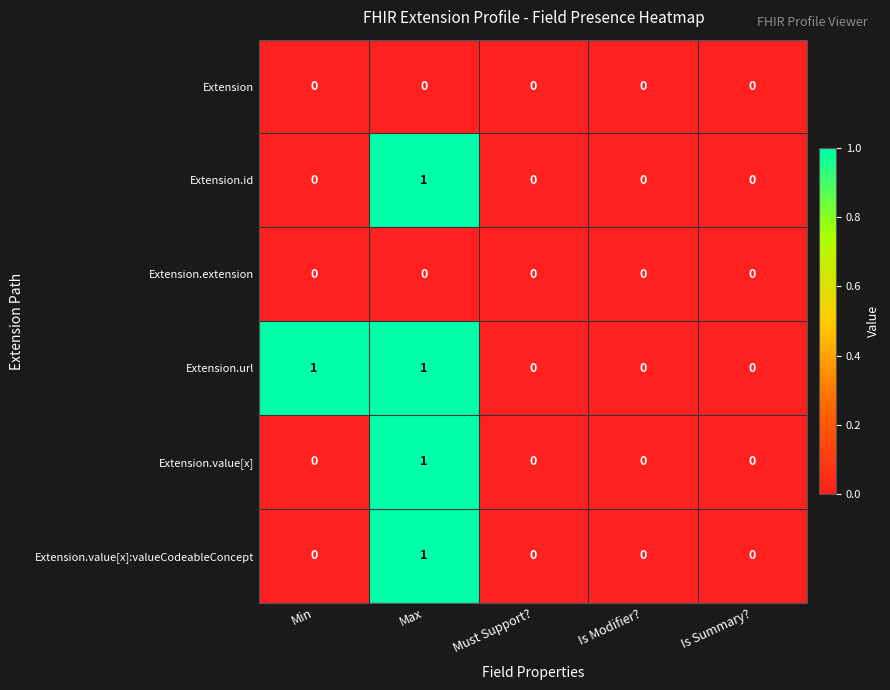

Count the Extension.value[x]:valueCodeableConcept values in the range 0 to 1.

5